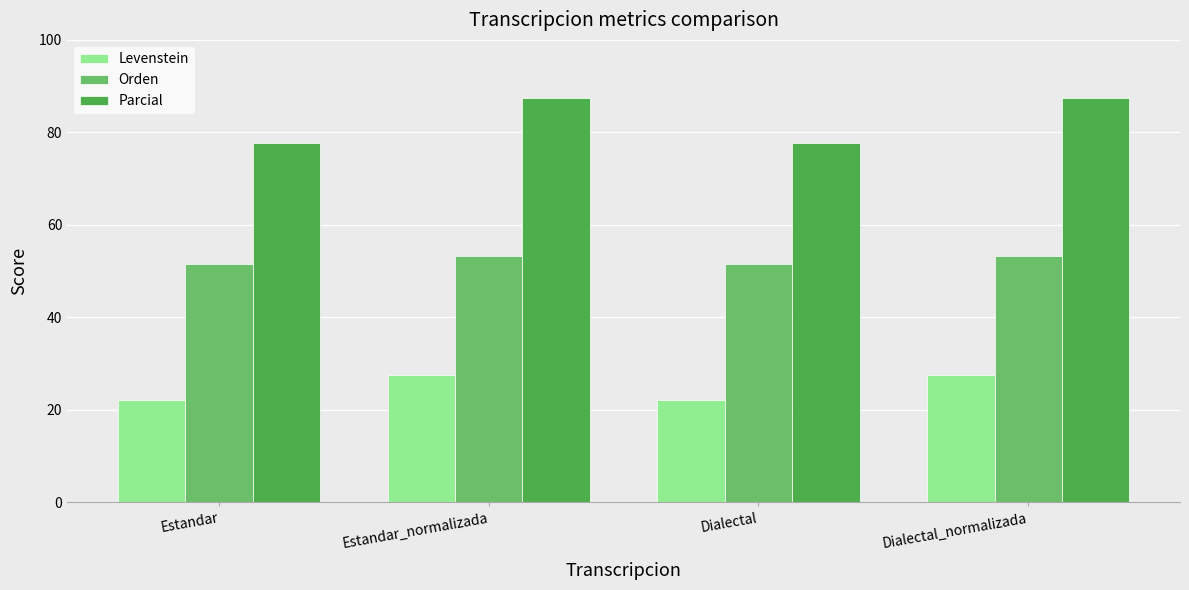

What is the average value of the Levenstein series?

24.9